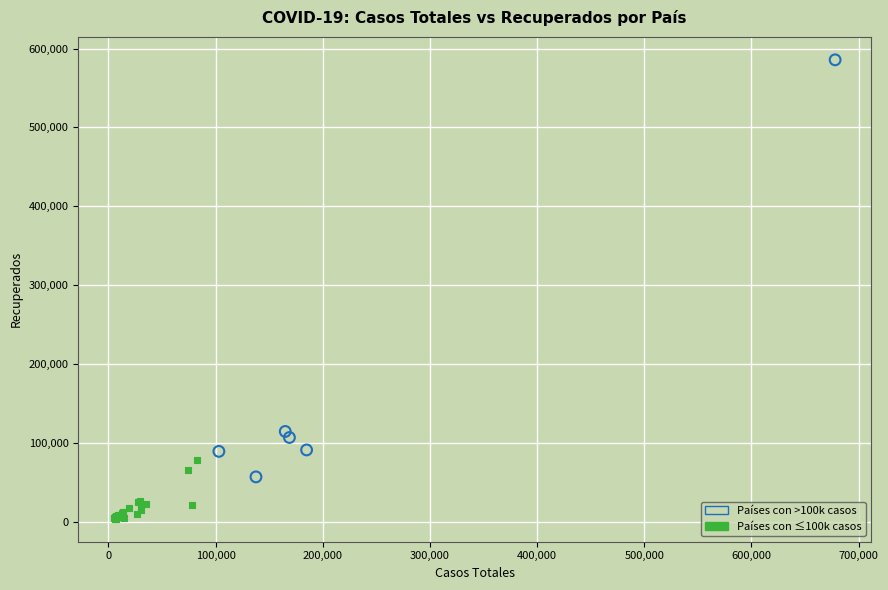

Which series has the widest spread of Y values?

Países con >100k casos